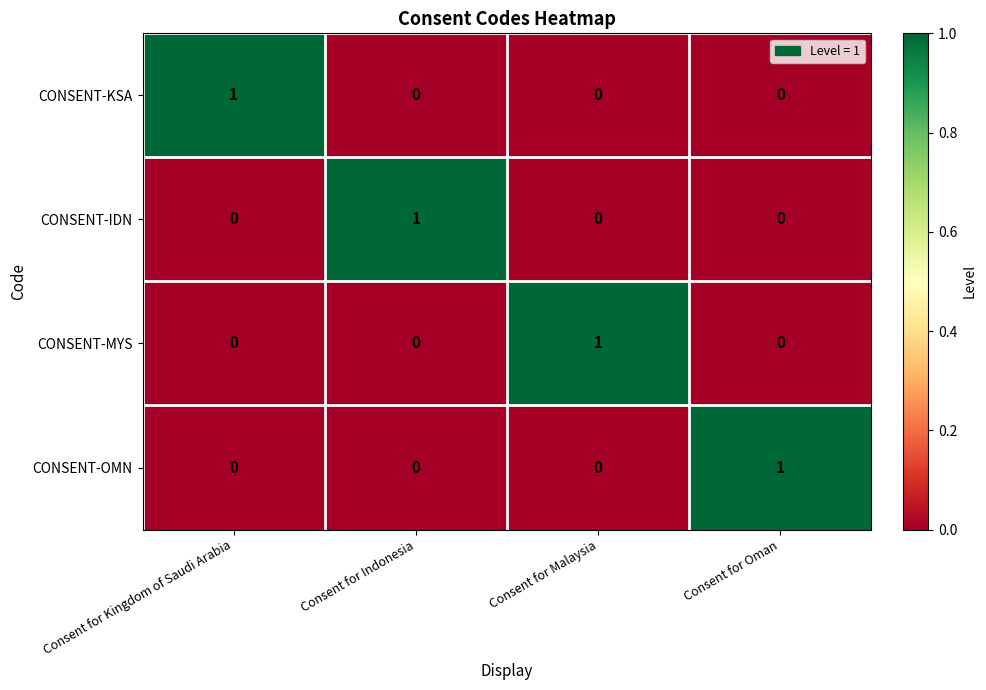

Is it true that CONSENT-OMN equals 0 at Consent for Kingdom of Saudi Arabia?

True